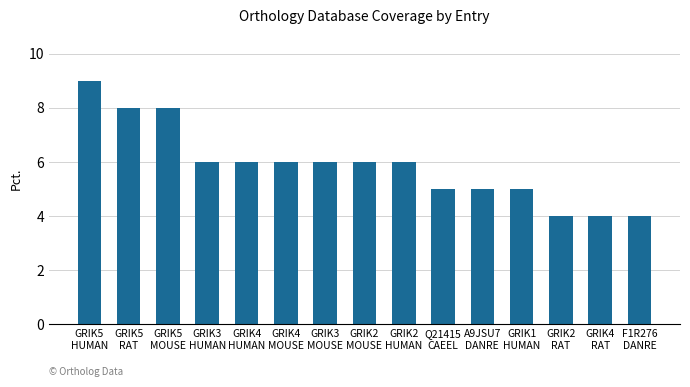

At which category does the chart reach its peak across all series?

GRIK5
HUMAN